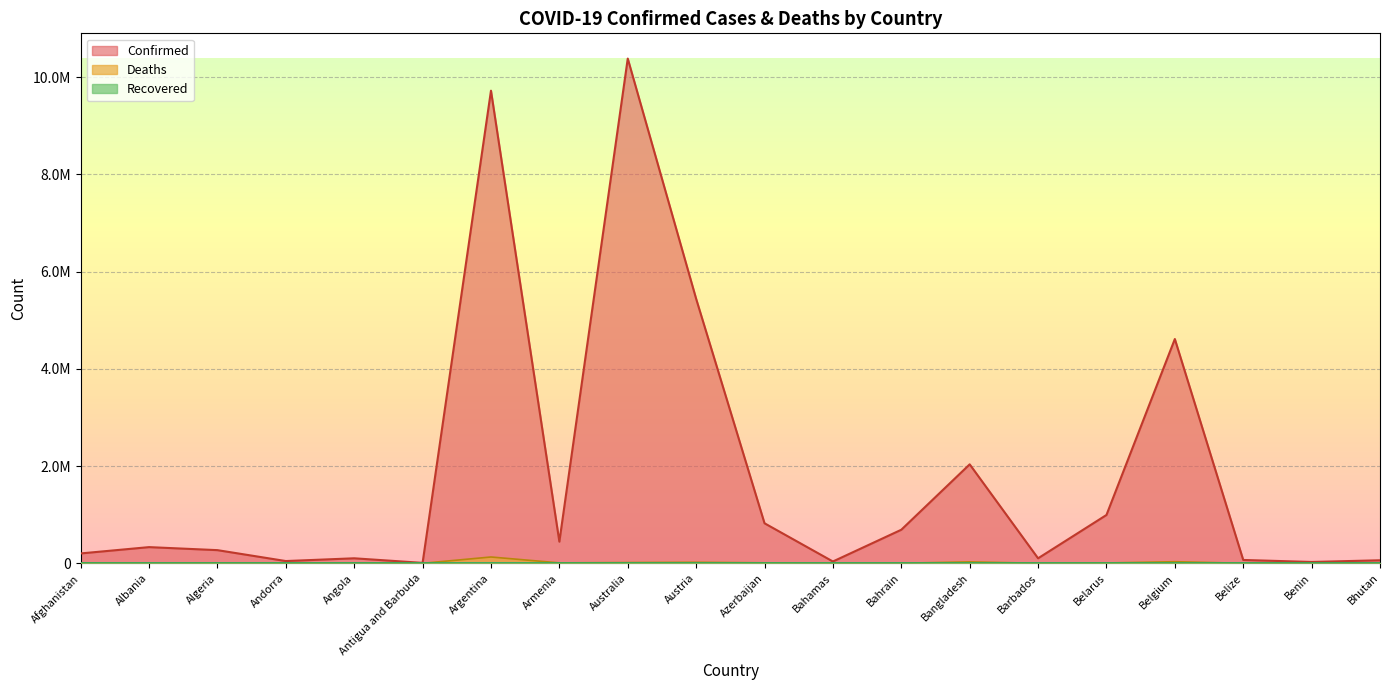

True or false: Confirmed and Deaths intersect in this chart.

False